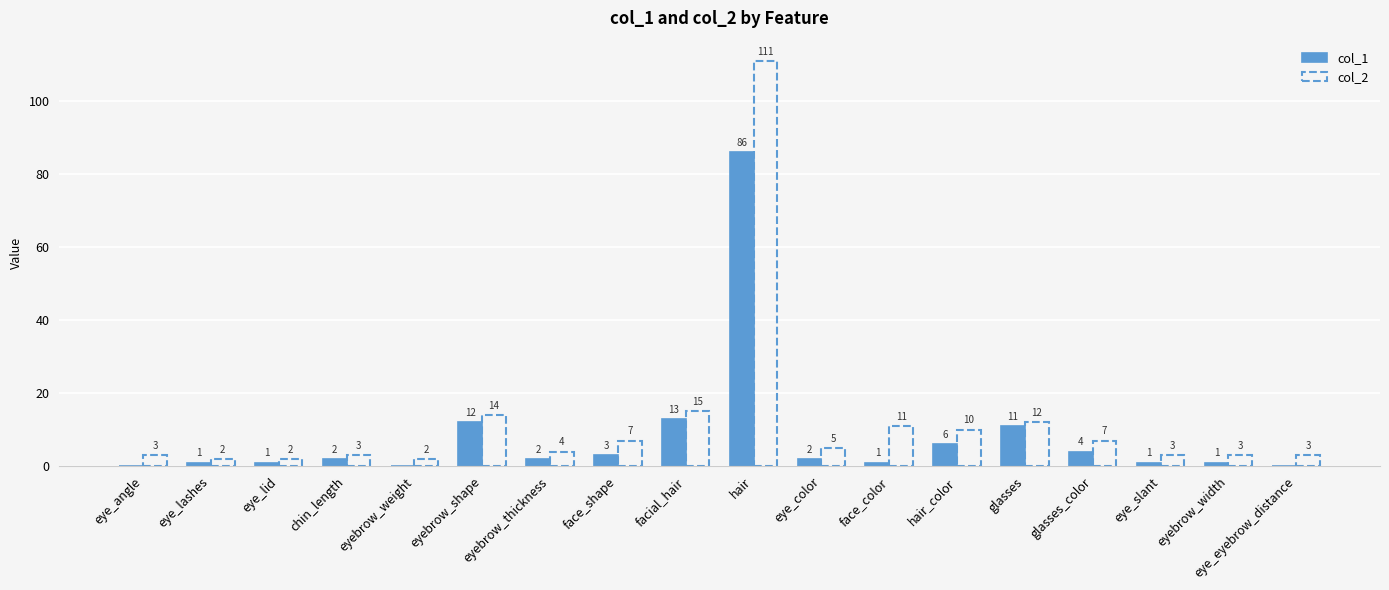

At which category is the sum across all series the highest?

hair